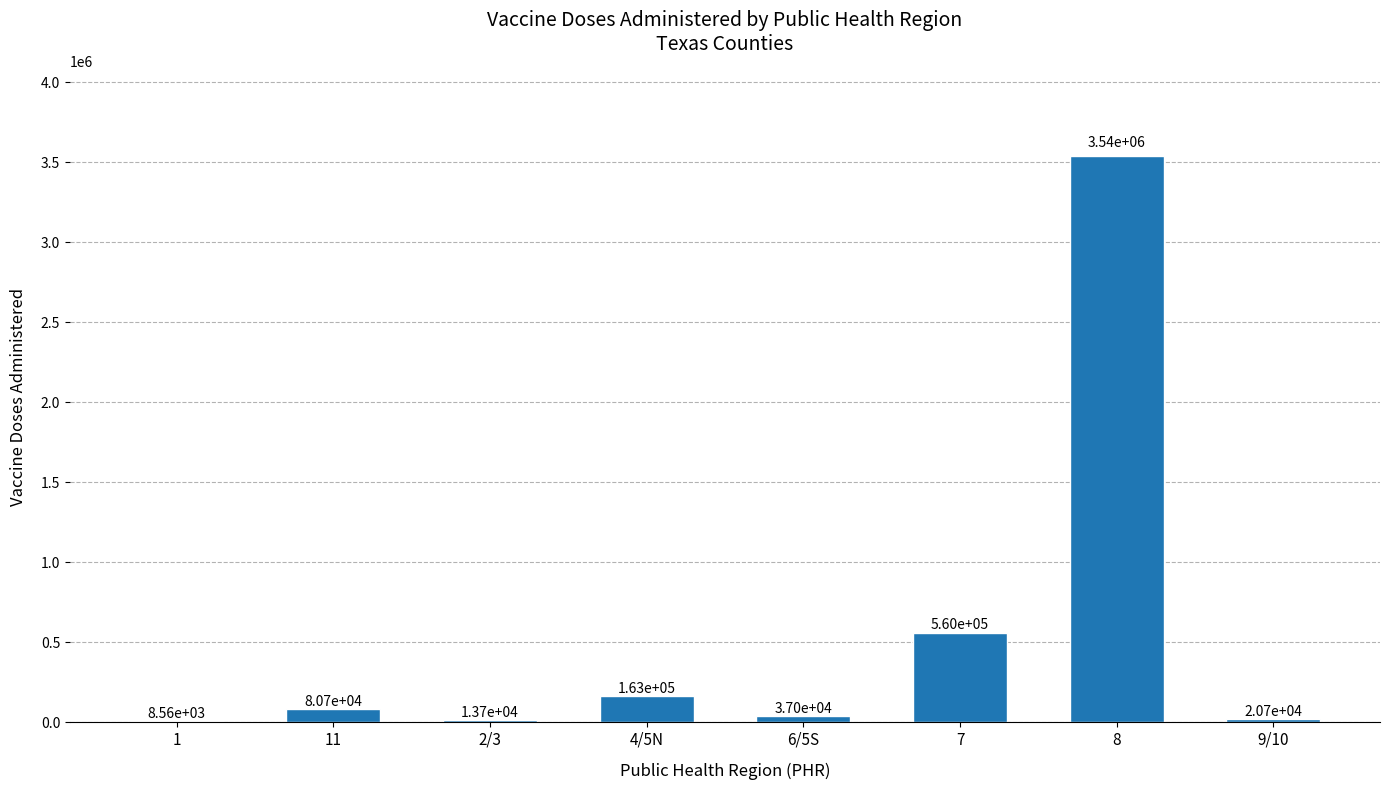

What is the approximate value at 1, to the nearest 10?

8560